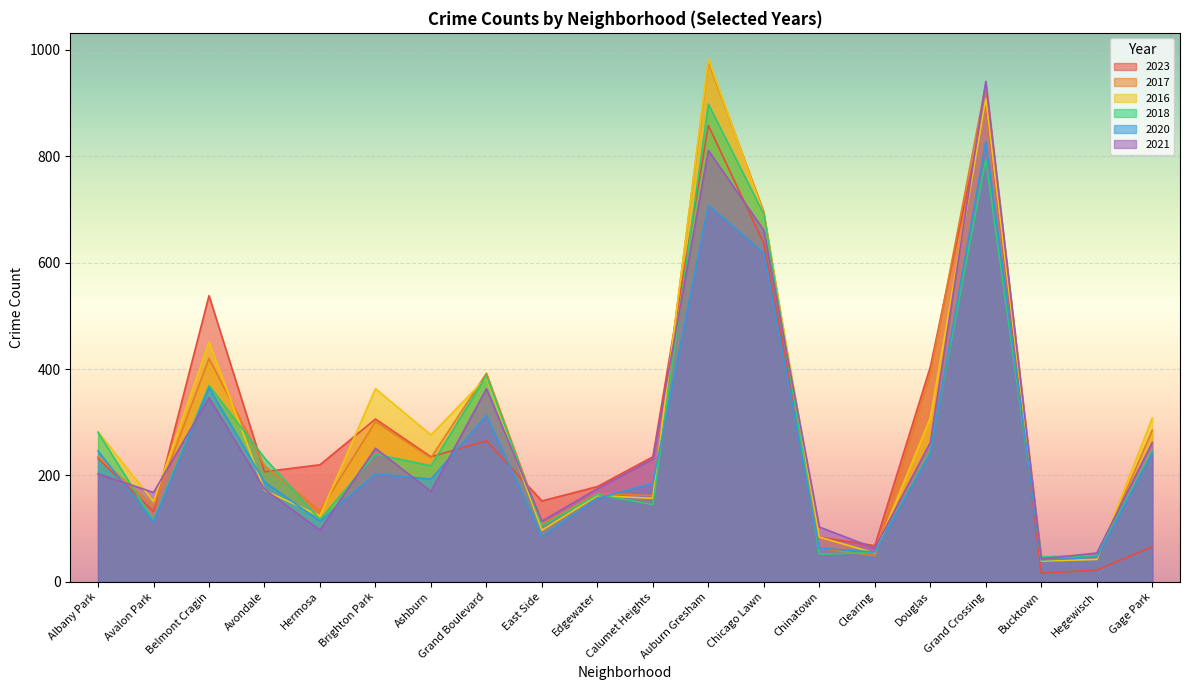

At how many categories does at least one series exceed 858?

2